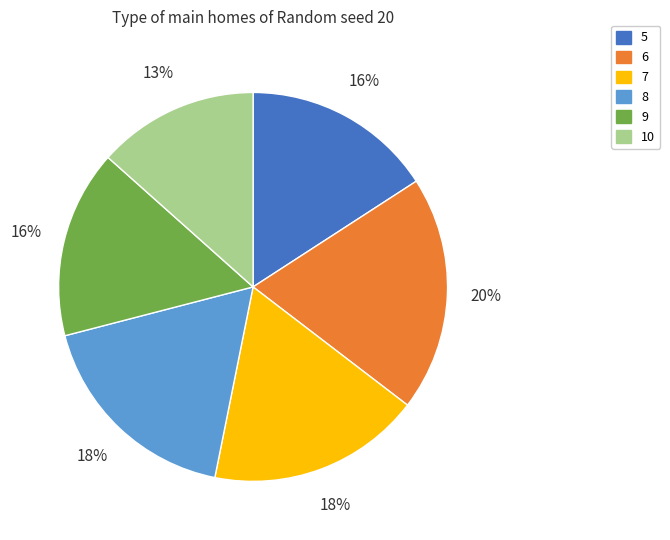

Which slice is the smallest?

10